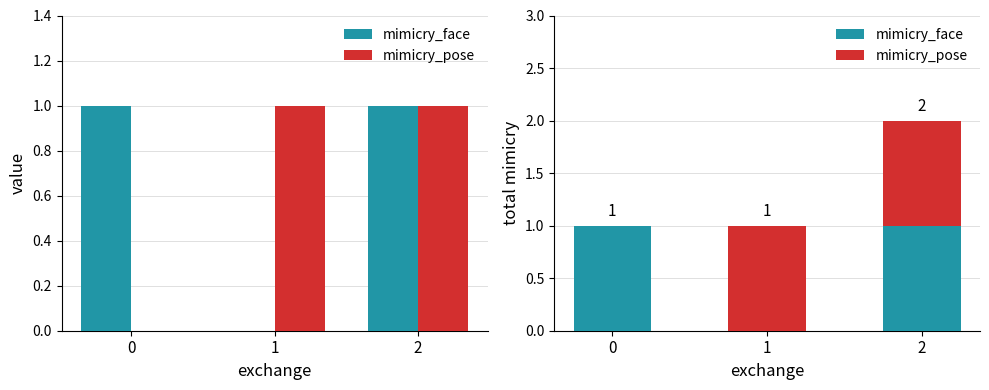

What is the difference between the highest and lowest values at 0?

1